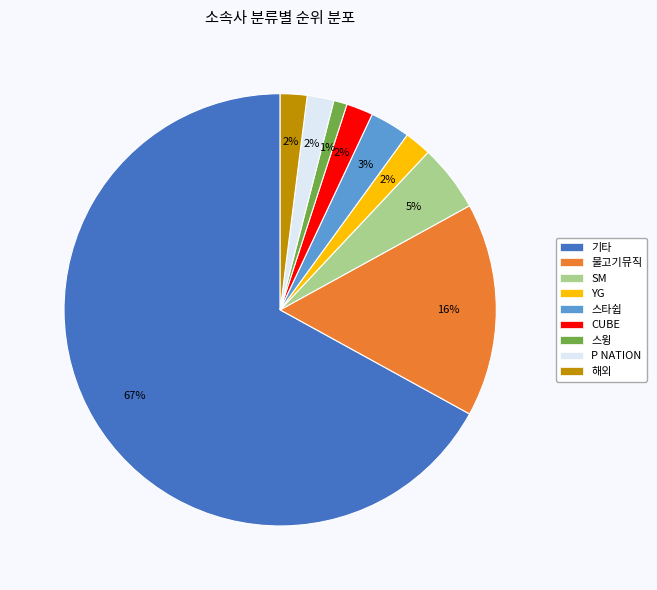

Count the number of slices in the pie.

9